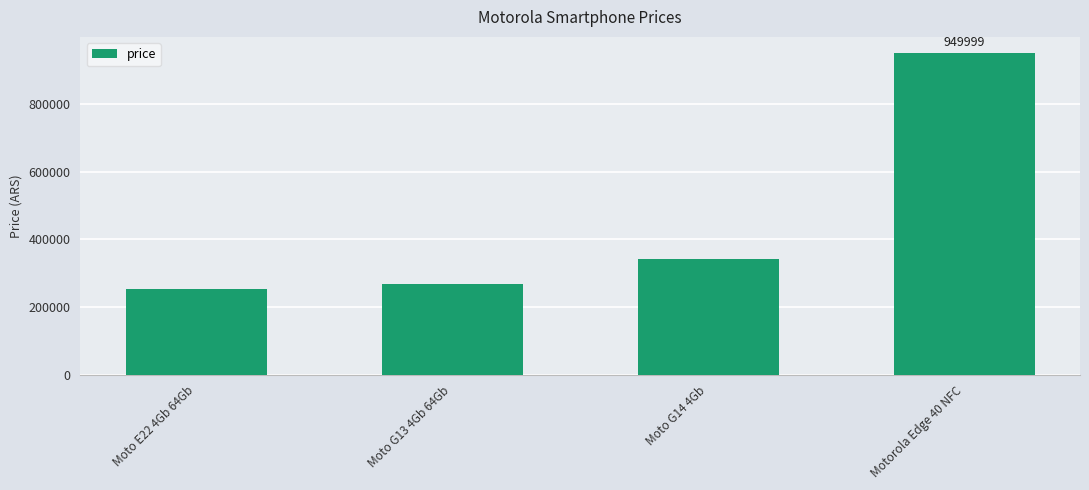

How many data points does each series have?

4